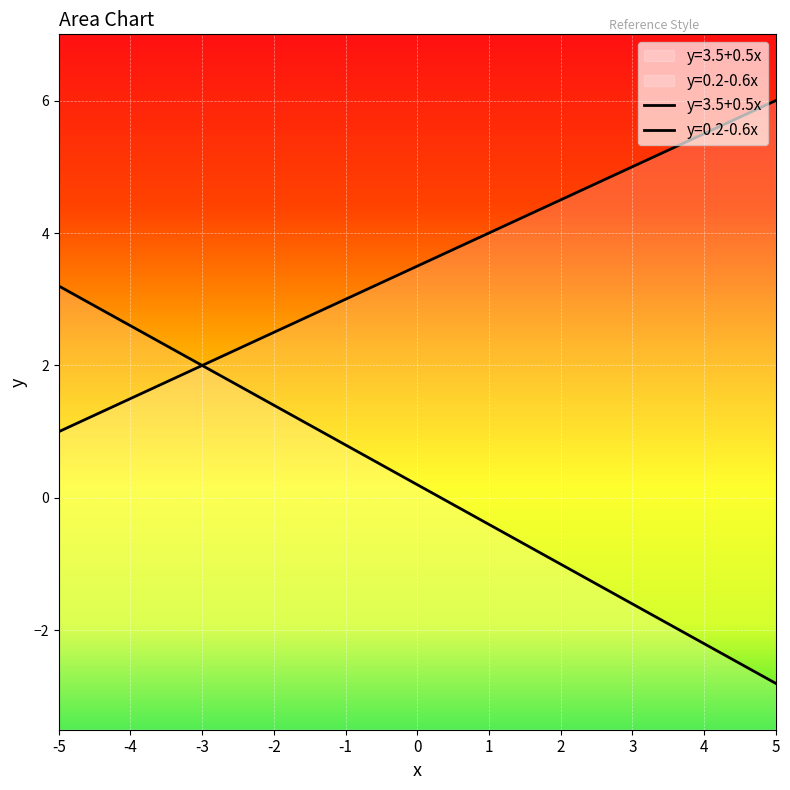

True or false: y=0.2-0.6x has a value of -0.3 at 2.

False